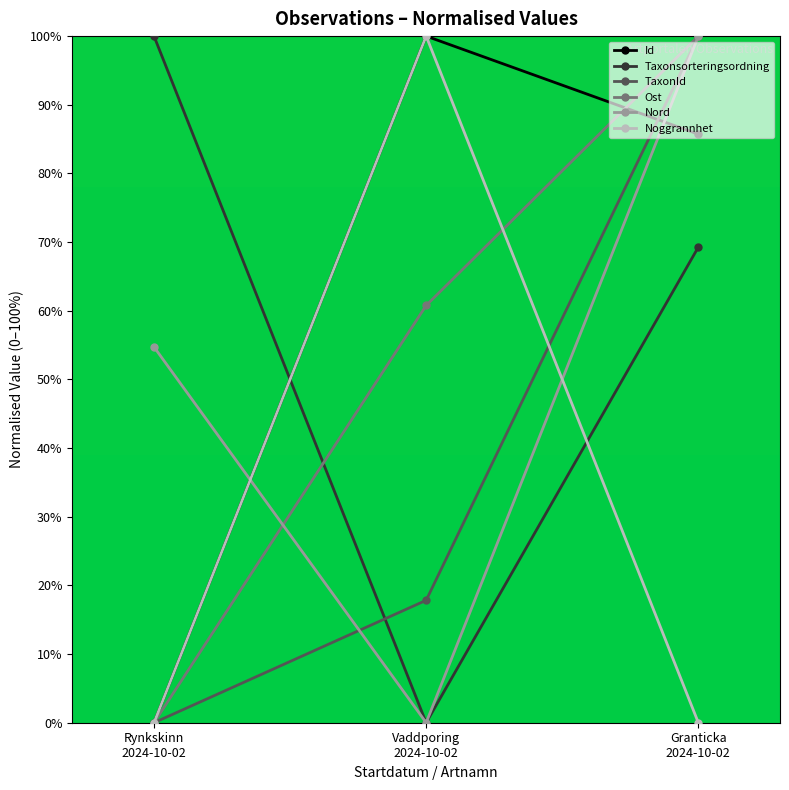

Is the value of Ost at Vaddporing
2024-10-02 greater than the value of Taxonsorteringsordning at Granticka
2024-10-02?

No